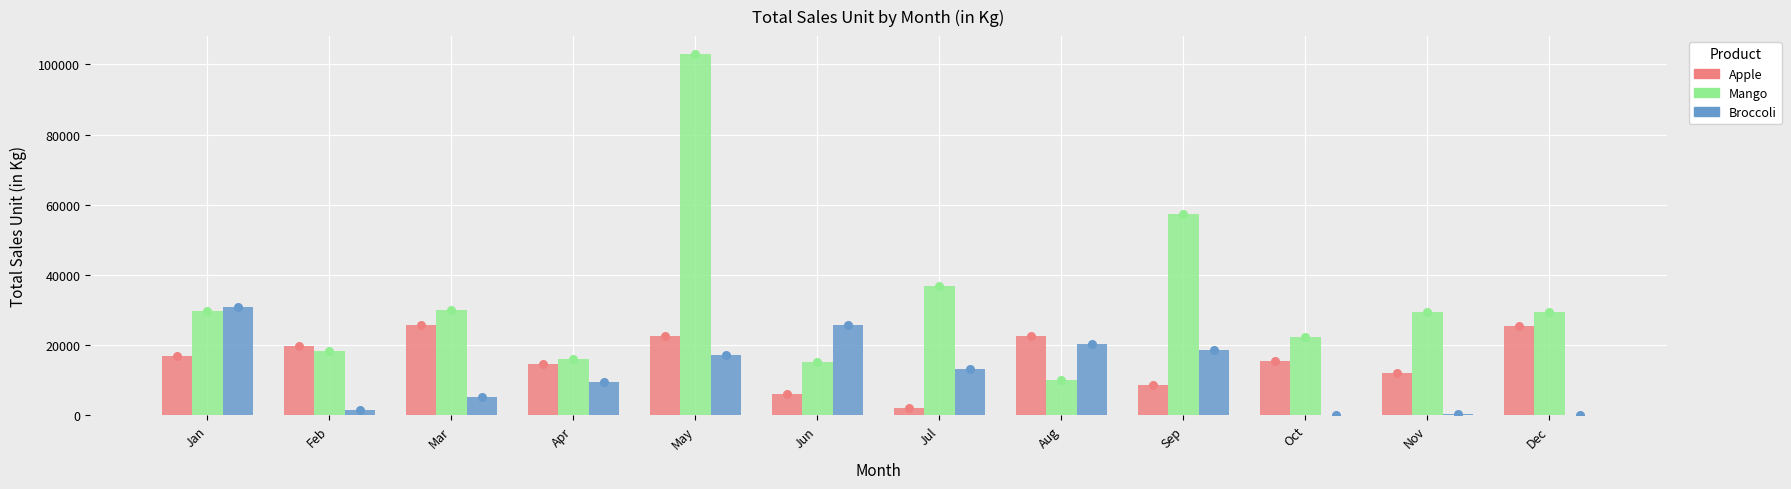

Which series contains the lowest Y value?

Broccoli